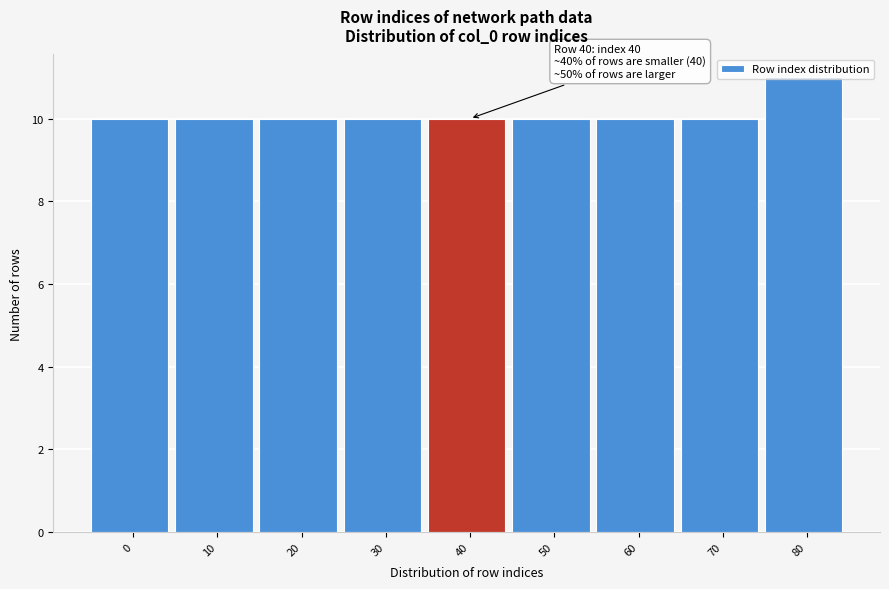

What is the value of the 8th bar from the left?

10